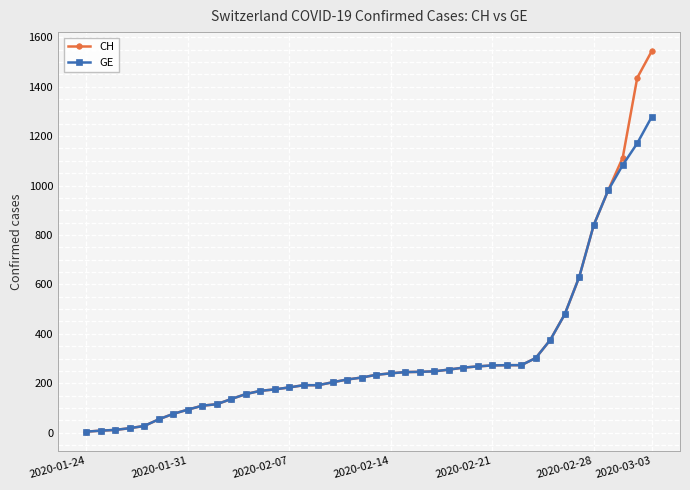

Which series has the widest spread of values?

CH